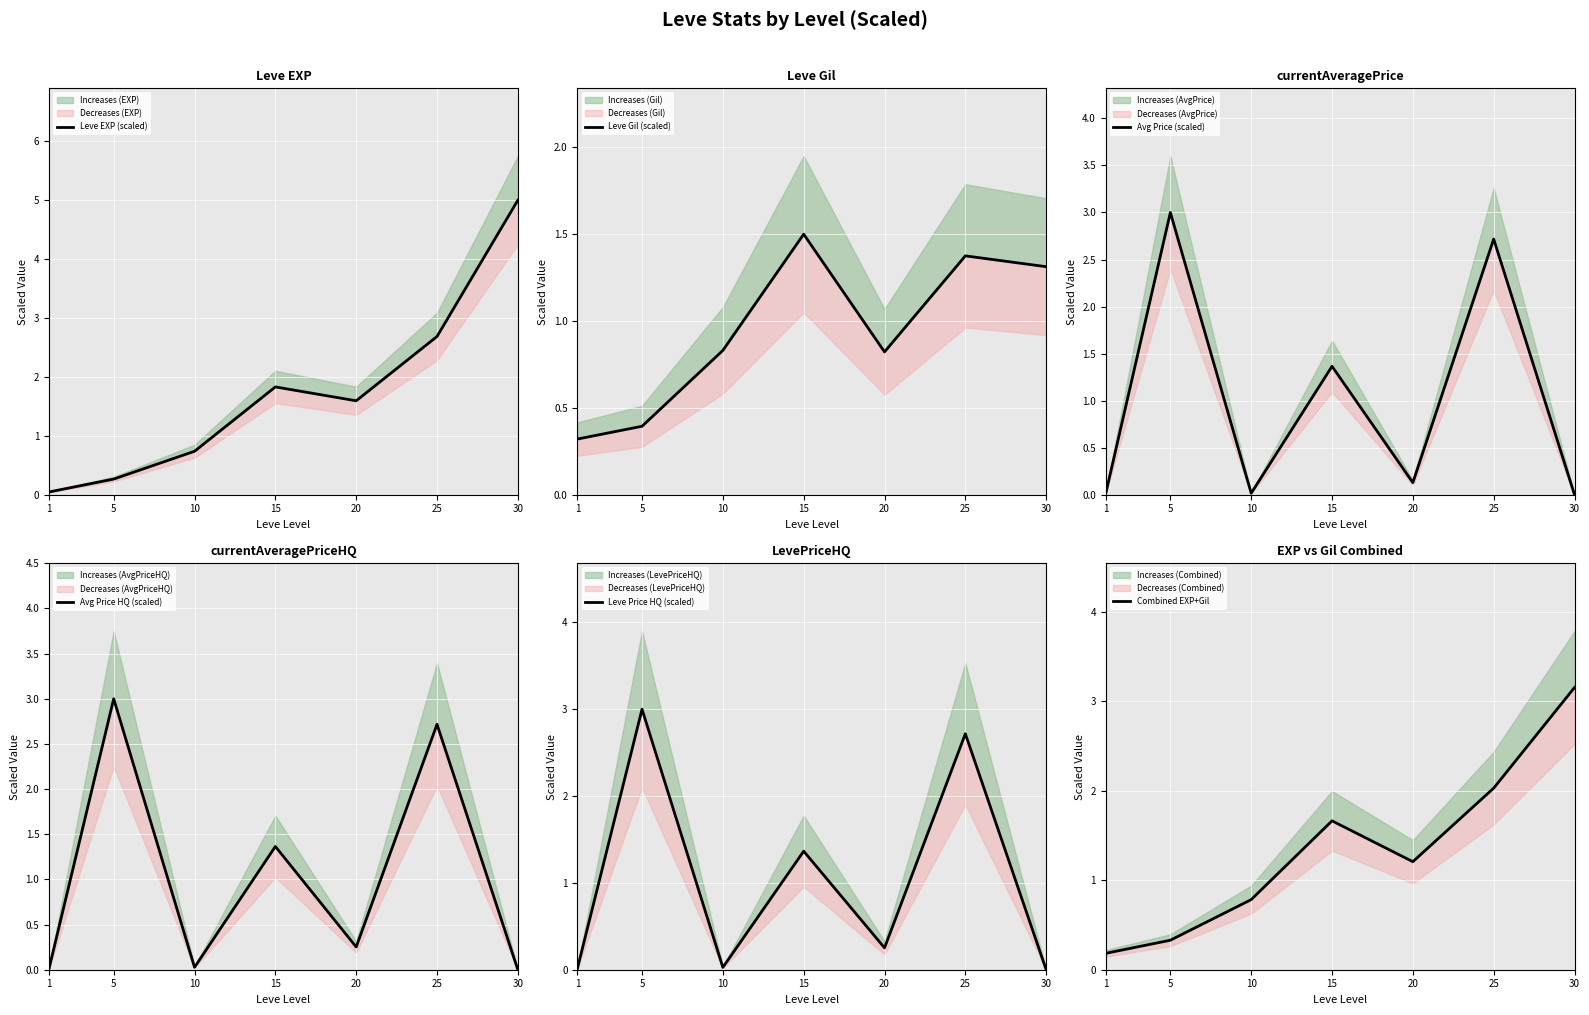

True or false: Combined EXP+Gil and Leve Gil (scaled) cross at least once.

True